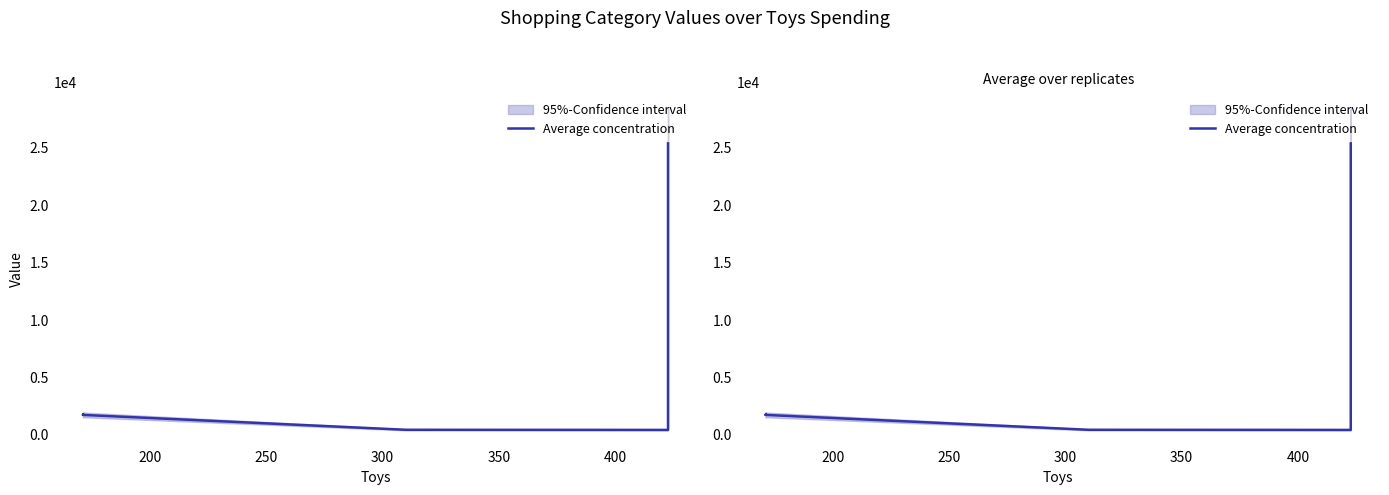

True or false: the data shows 5981.3 at 450.

False